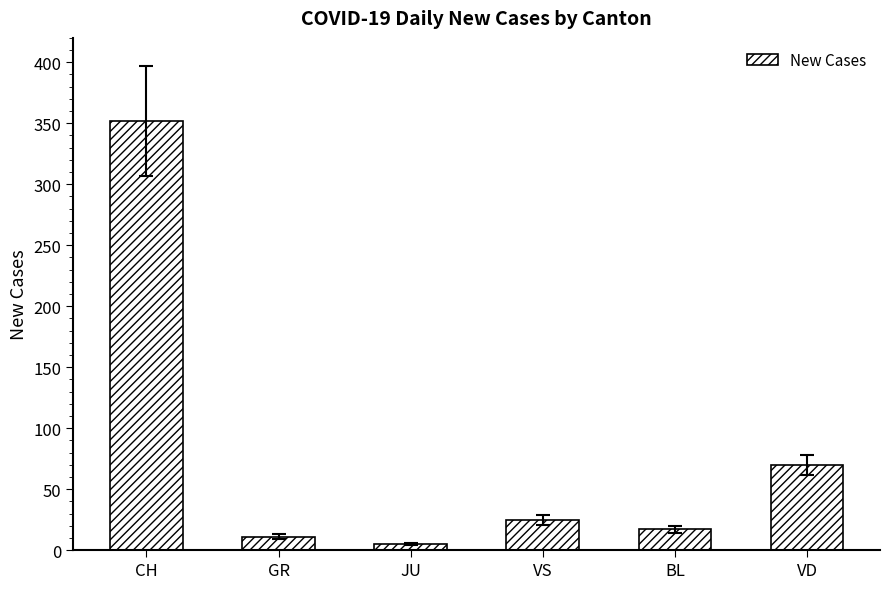

What is the label of the 5th bar from the right?

GR